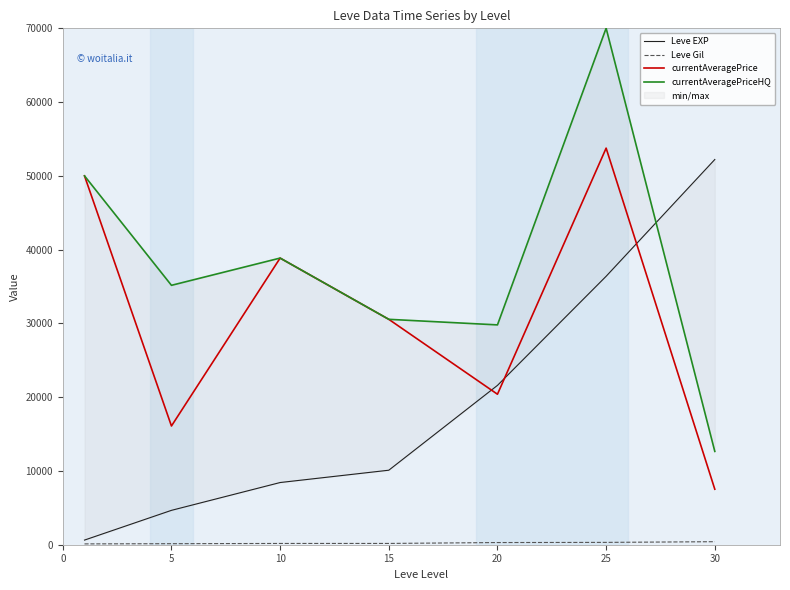

Does the chart have visible grid lines?

No